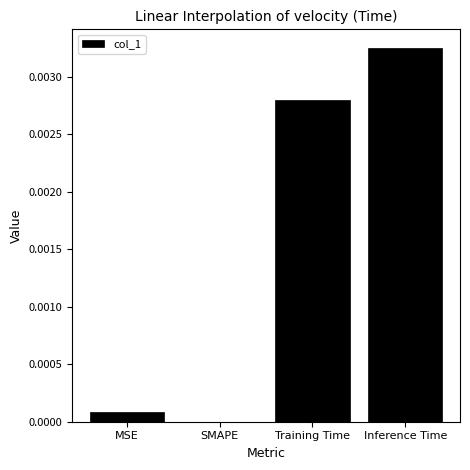

At which category does the chart reach its peak across all series?

Inference Time